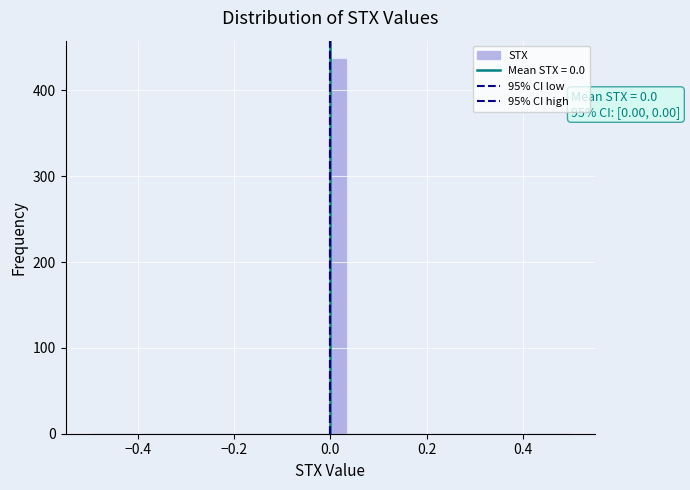

Around what value on the x-axis is the tallest bar? Give the approximate position of its centre, as read against the axis.

0.02